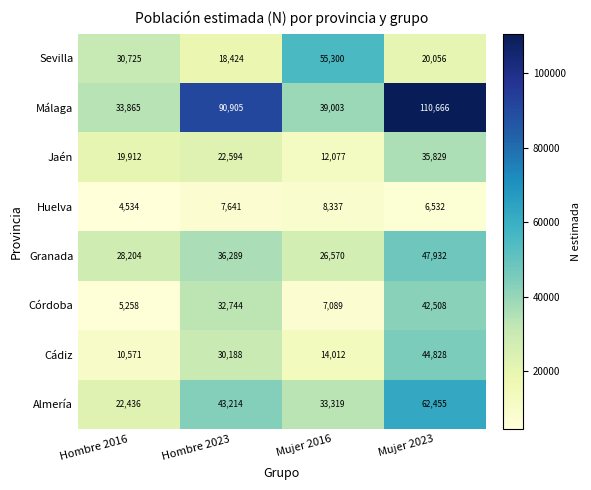

Count the number of categories in the chart.

4